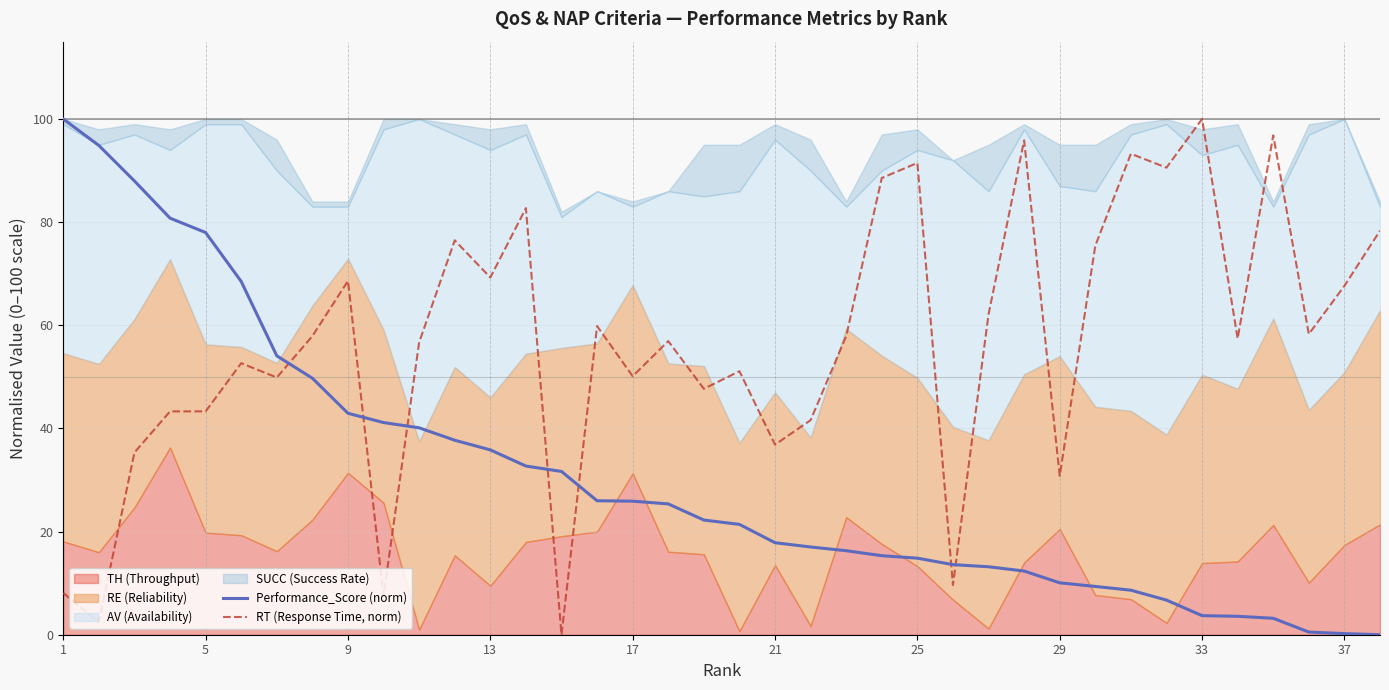

True or false: Performance_Score (norm) and RT (Response Time, norm) cross at least once.

True